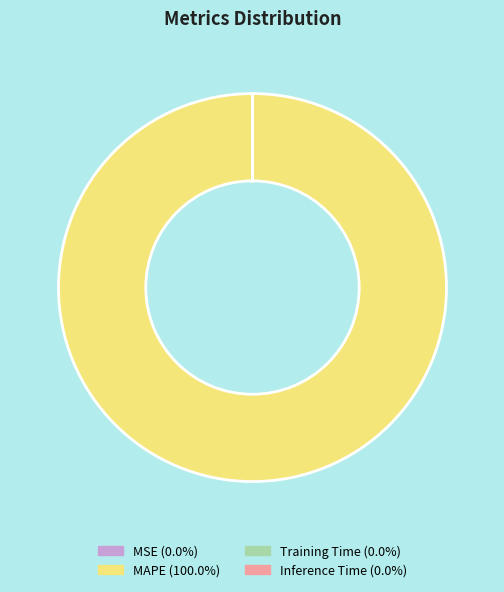

Which slice is the largest?

MAPE